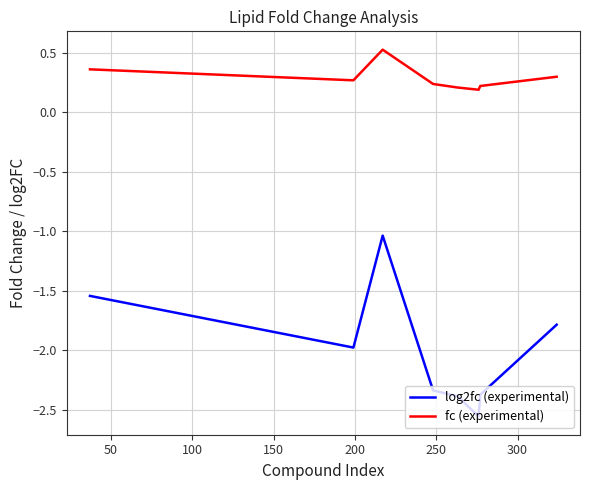

What are all the series names shown in the legend?

log2fc (experimental), fc (experimental)